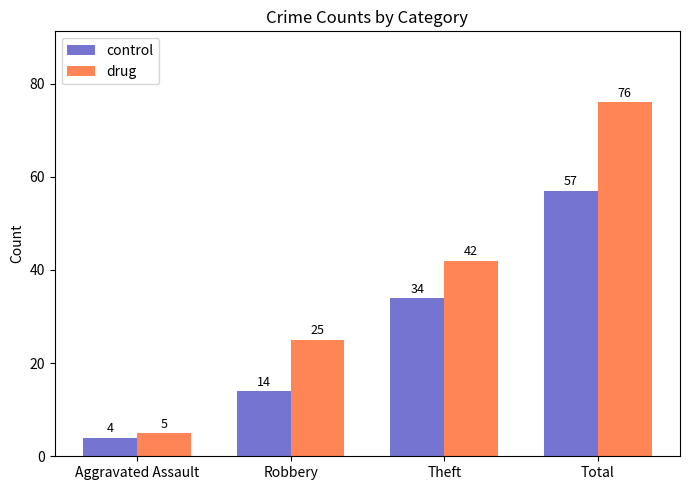

Reading left to right, what are all the values shown in this chart?

control: 4	14	34	57
drug: 5	25	42	76